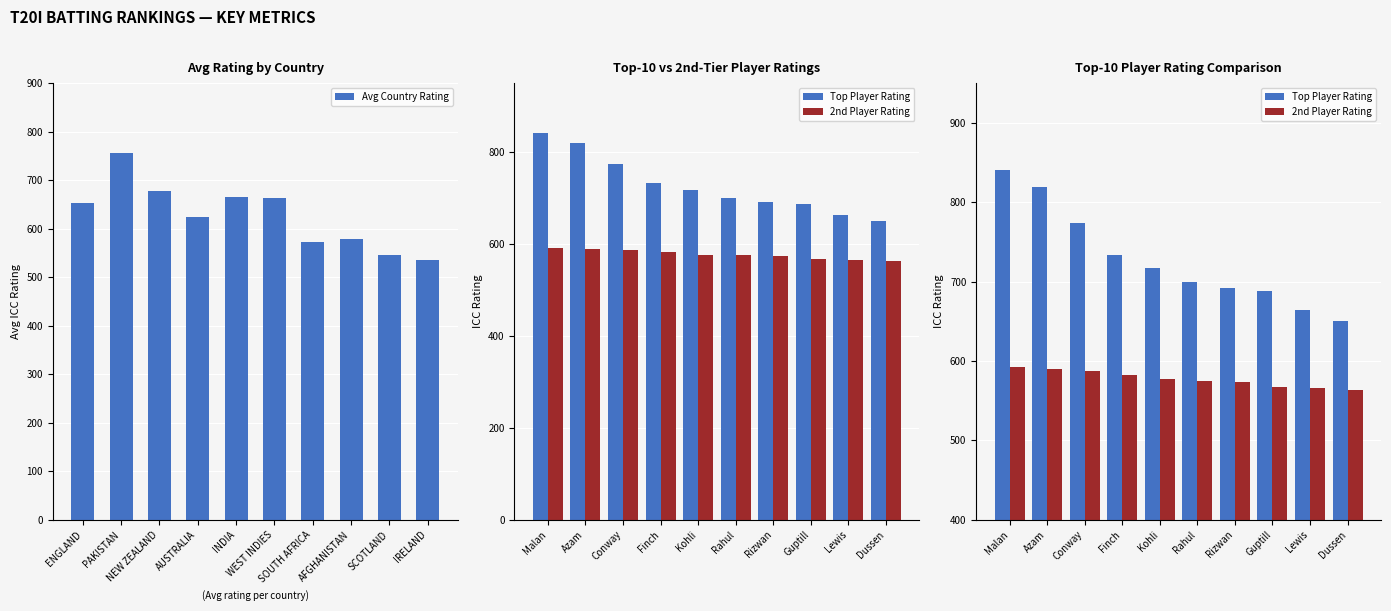

How many values in the Top Player Rating series exceed 717?

4